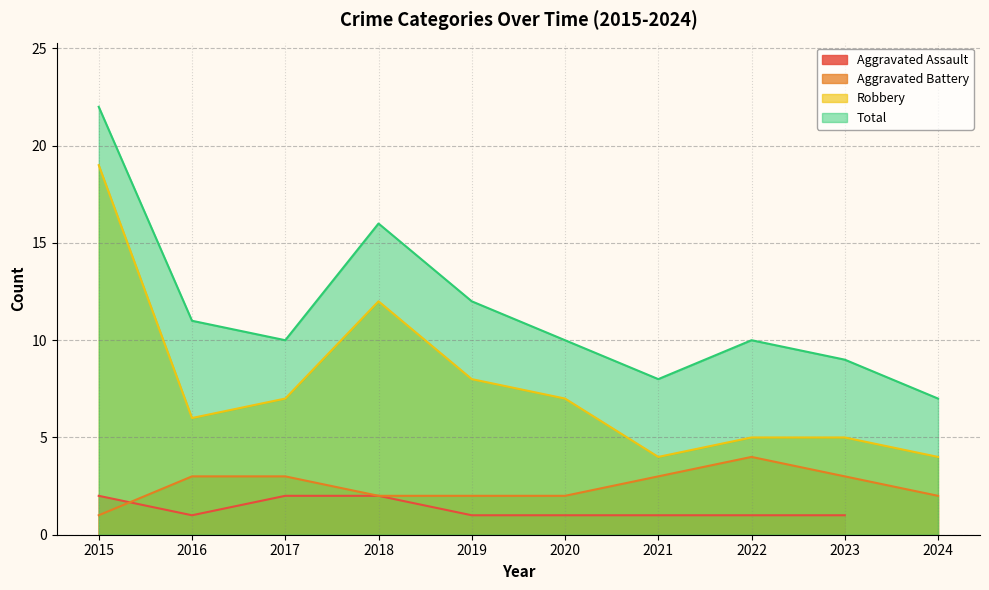

At which label does Total reach its peak?

2015